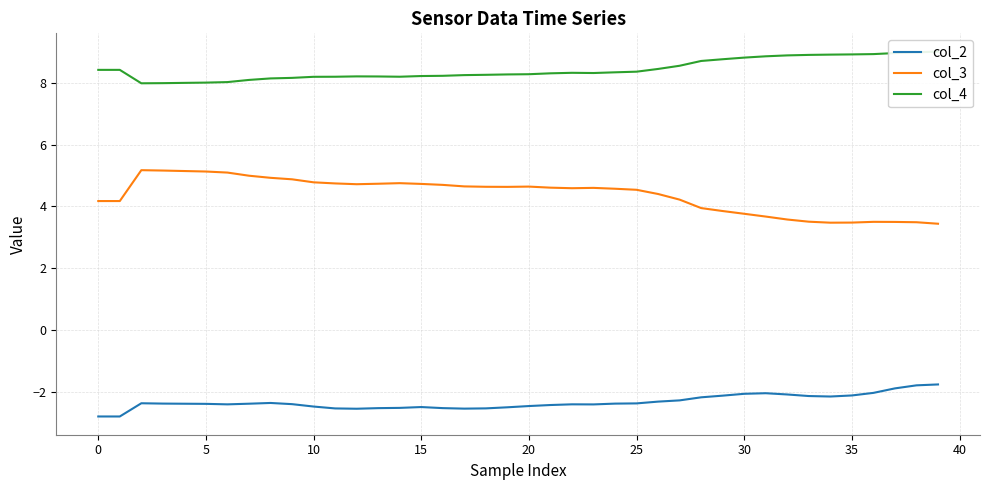

Is it true that col_2 equals -1.1 at 25?

False